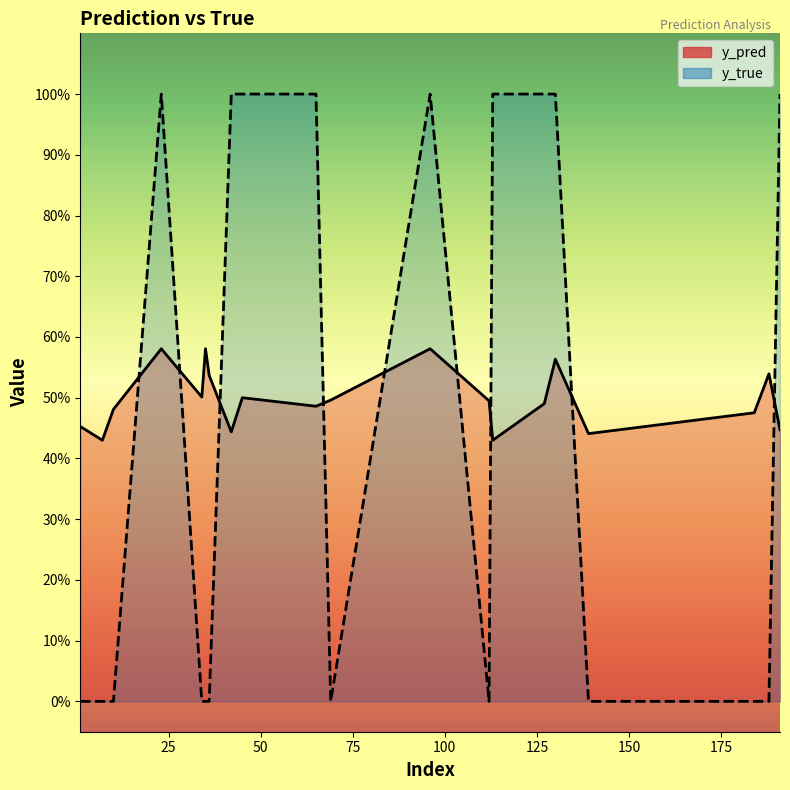

Between which two adjacent categories do y_true and y_pred first intersect?

10 and 23